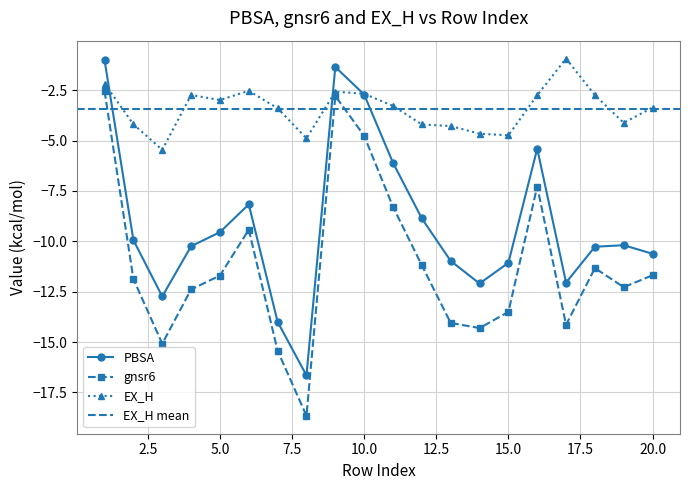

Which label corresponds to the smallest value in the chart?

8